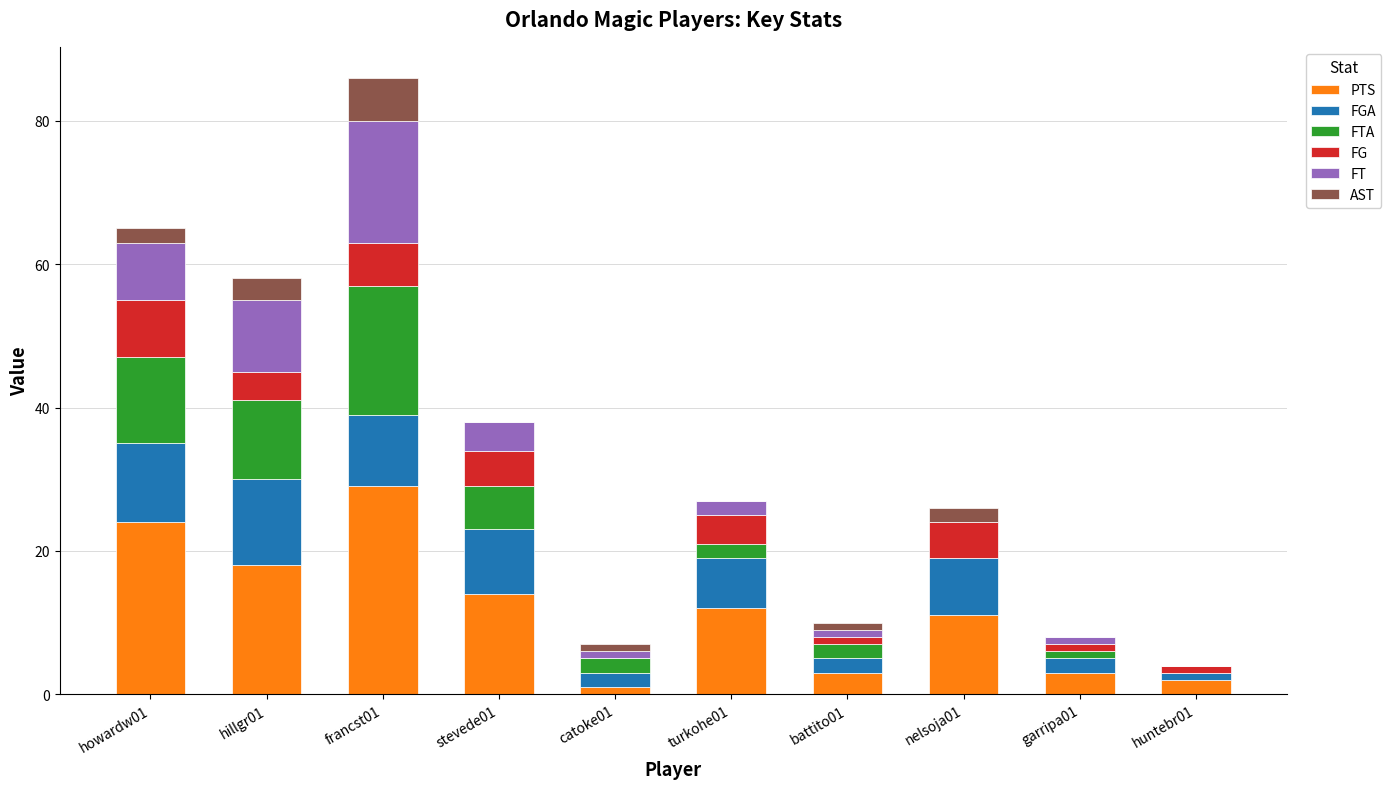

At which category is the sum across all series the highest?

francst01